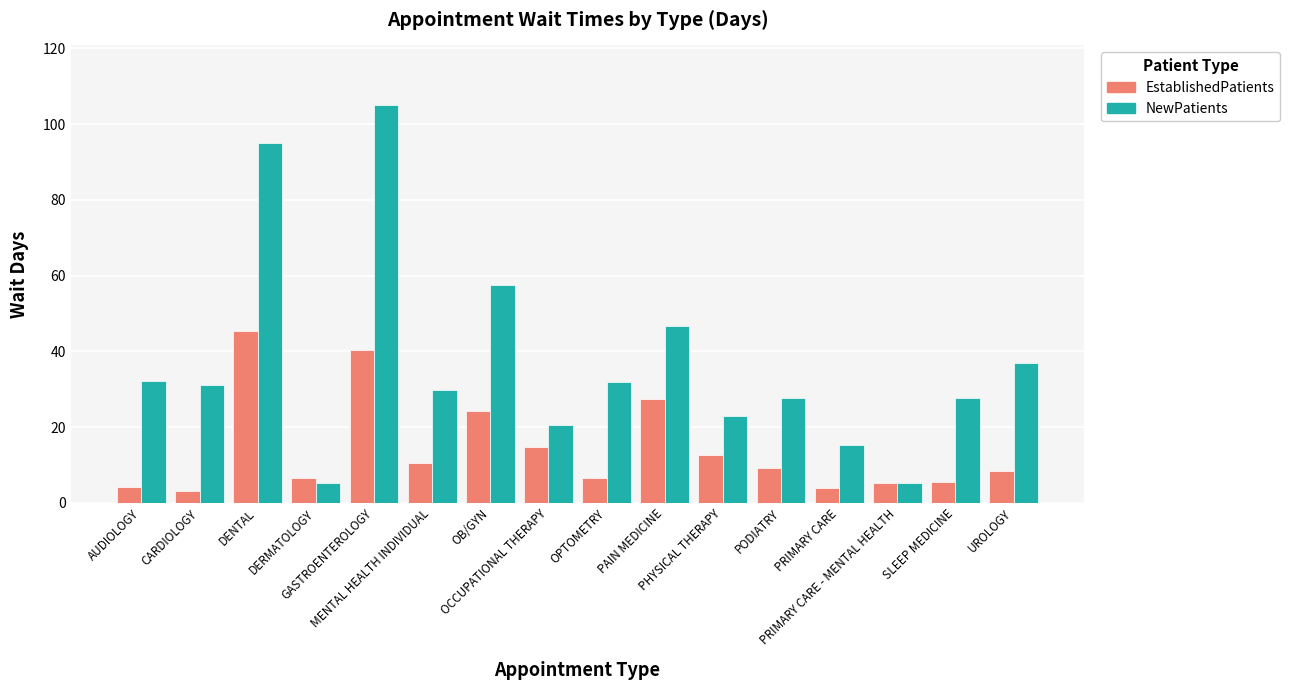

What is the spread (max minus min) of values at PODIATRY?

18.4